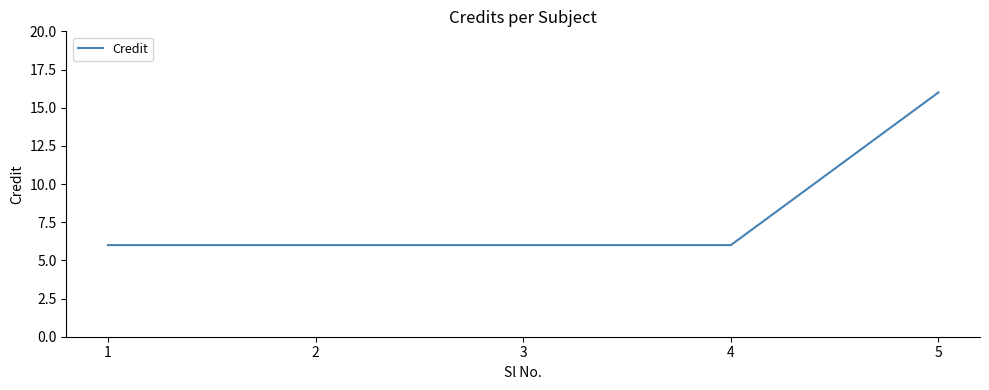

How many lines are shown in the chart?

1